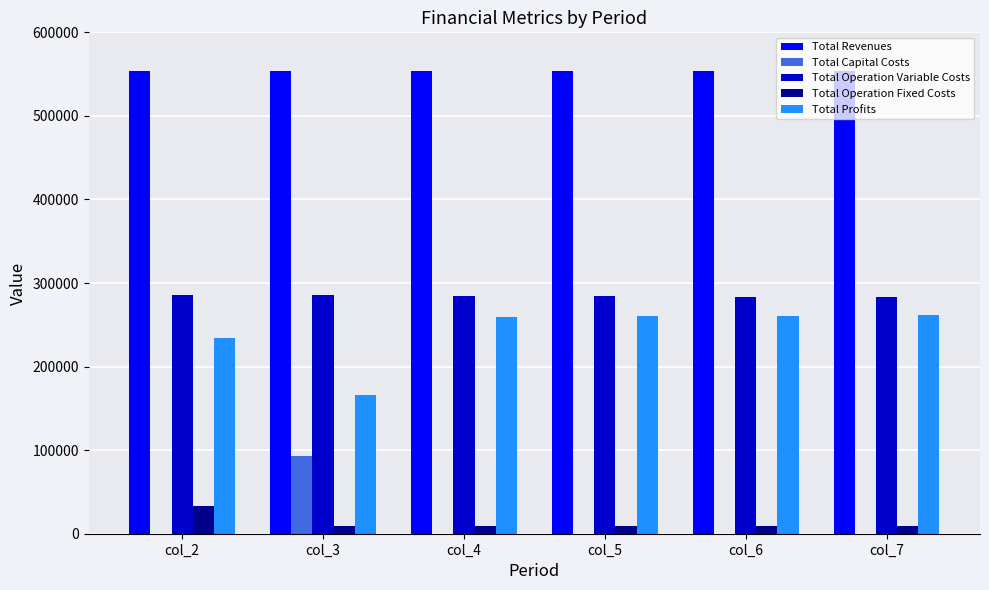

What is the spread (max minus min) of values at col_4?

554123.5